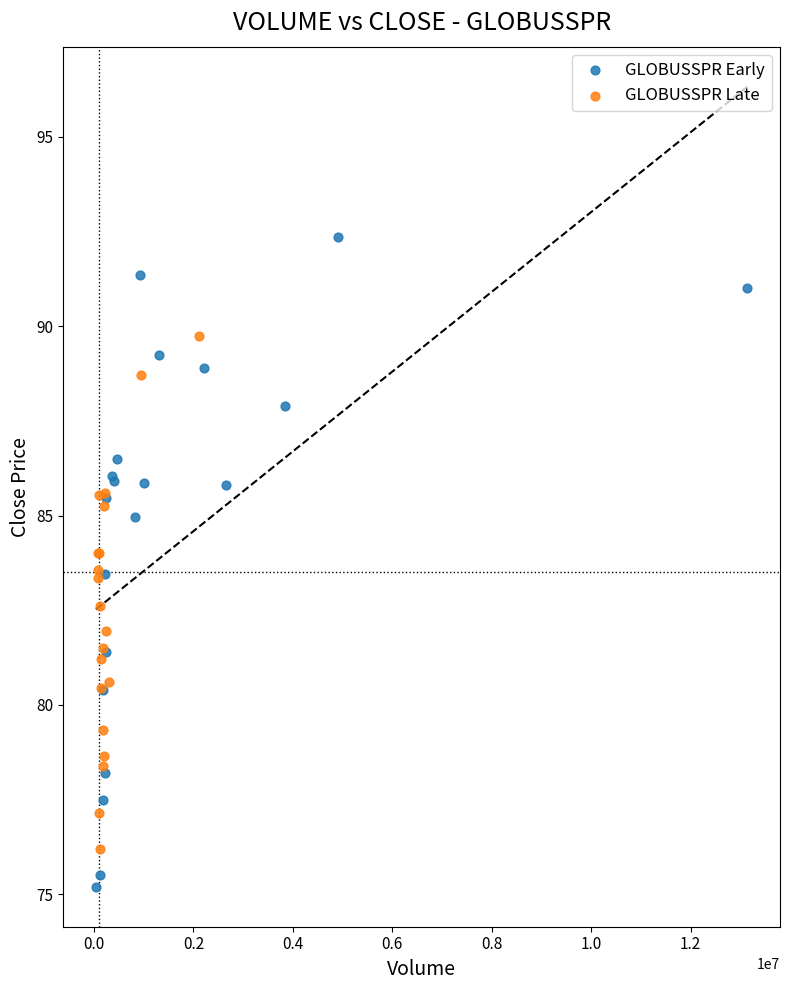

Which series contains the lowest Y value?

GLOBUSSPR Early